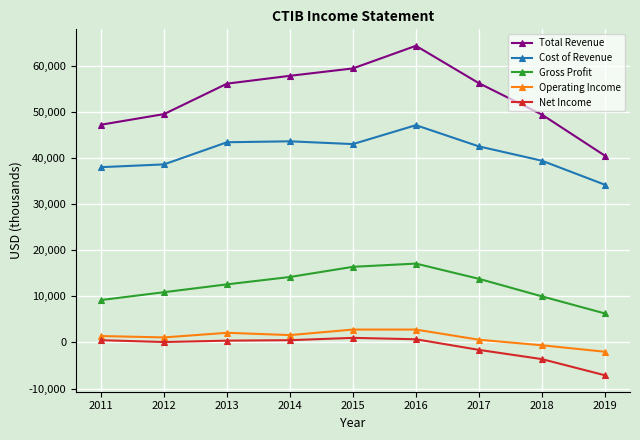

What is the minimum value shown in the chart?

-7100